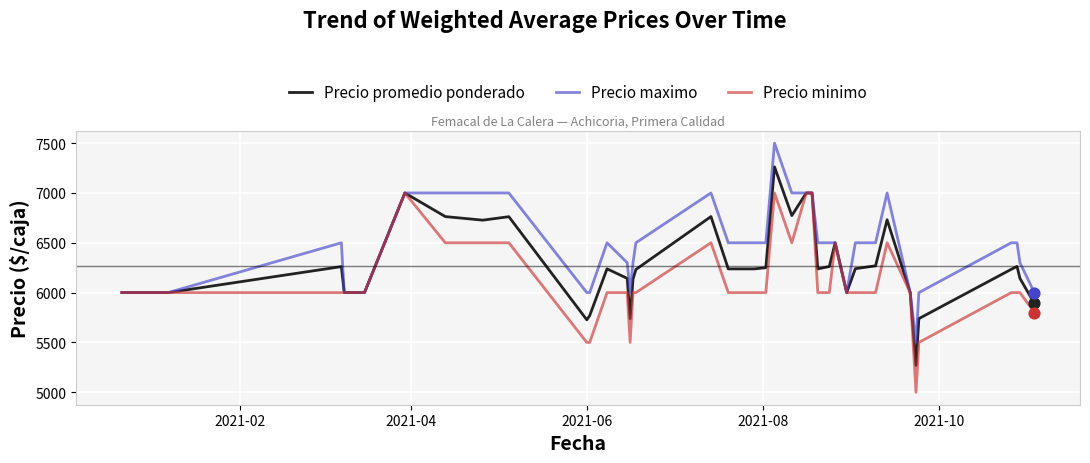

What are all the series names shown in the legend?

Precio promedio ponderado, Precio maximo, Precio minimo